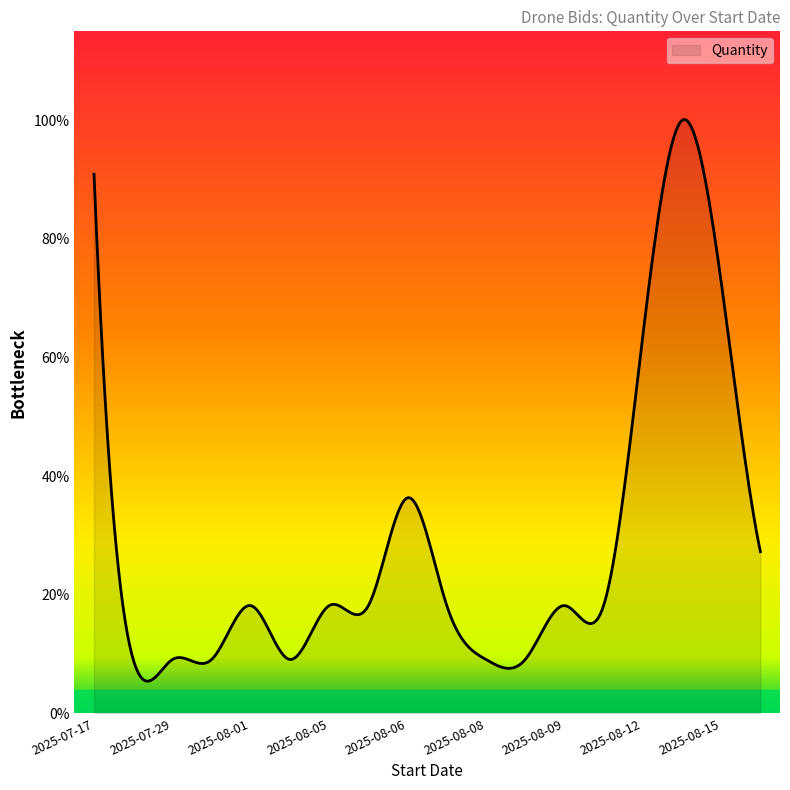

Reading left to right, what are all the values shown in this chart?

10	1	1	1	2	1	2	2	4	2	1	1	2	2	7	11	8	3